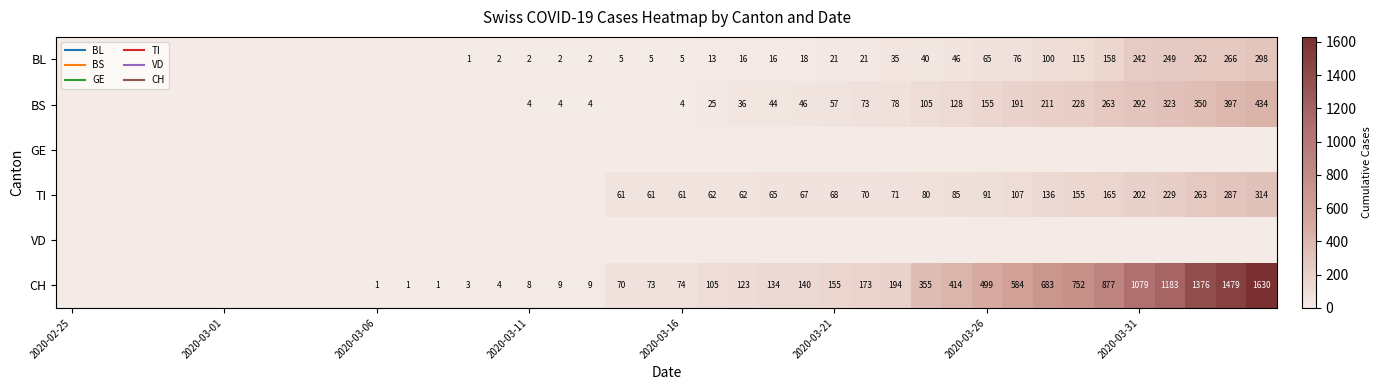

What is the difference between the maximum and second lowest values in the BS series?

434